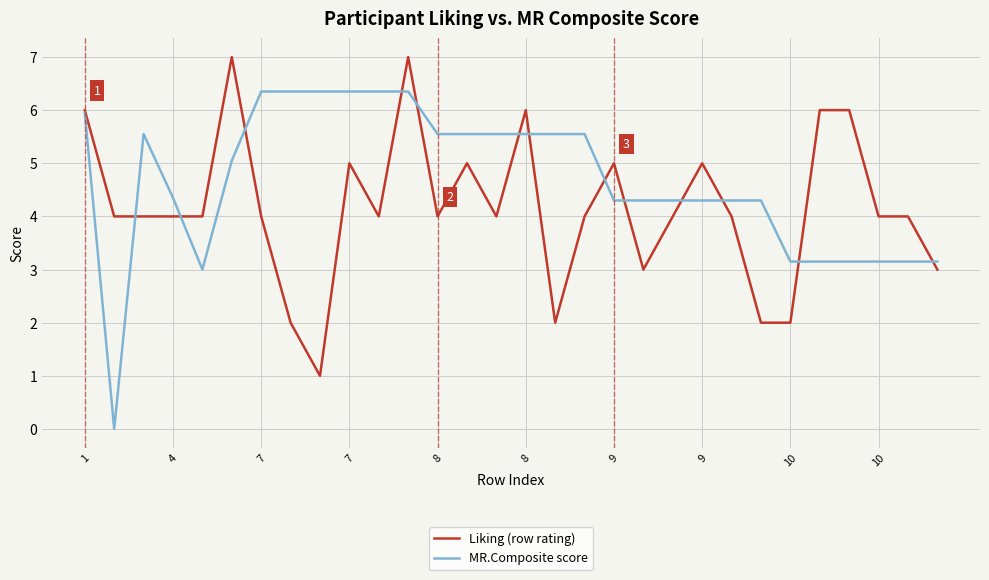

Which series has the largest range (max minus min)?

MR.Composite score